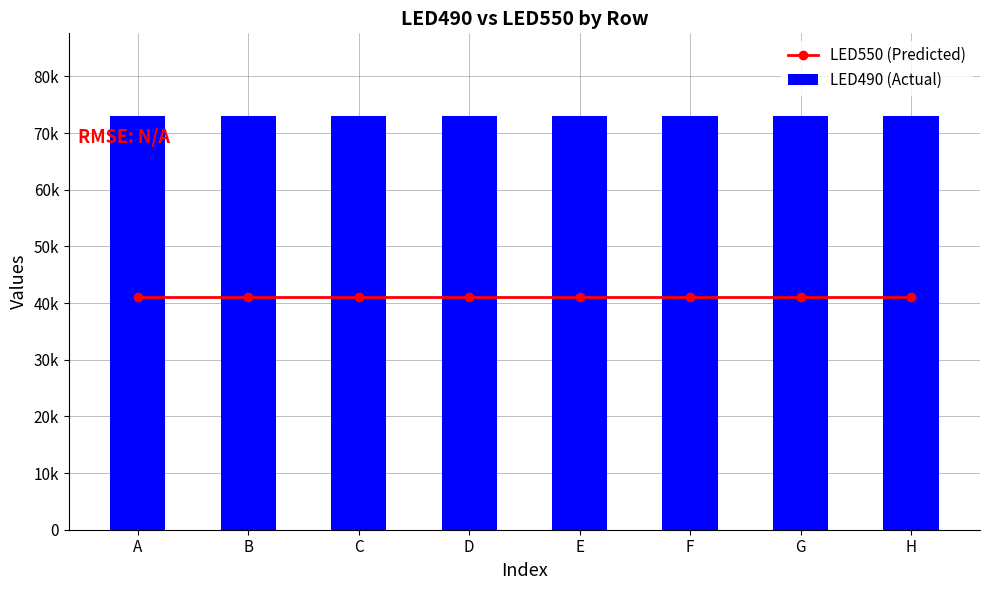

How many distinct data groups are displayed?

2